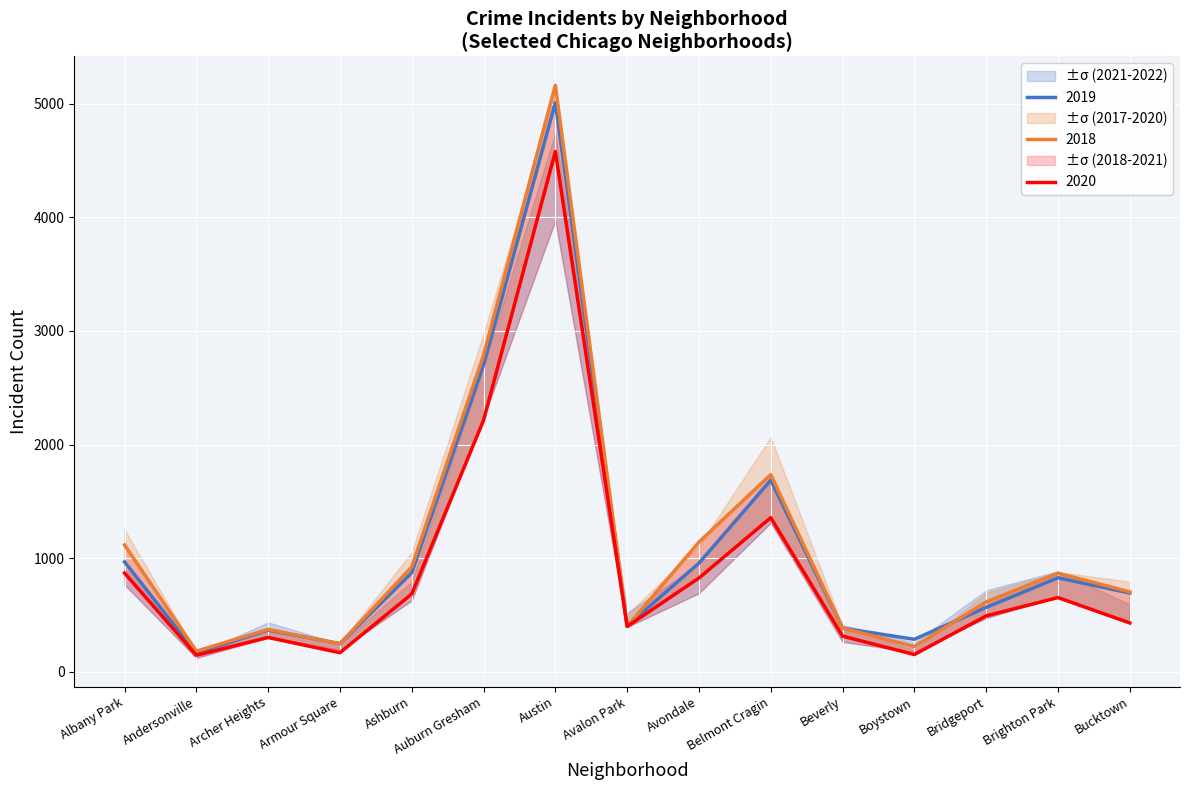

What is the label of the 4th point from the left?

Armour Square